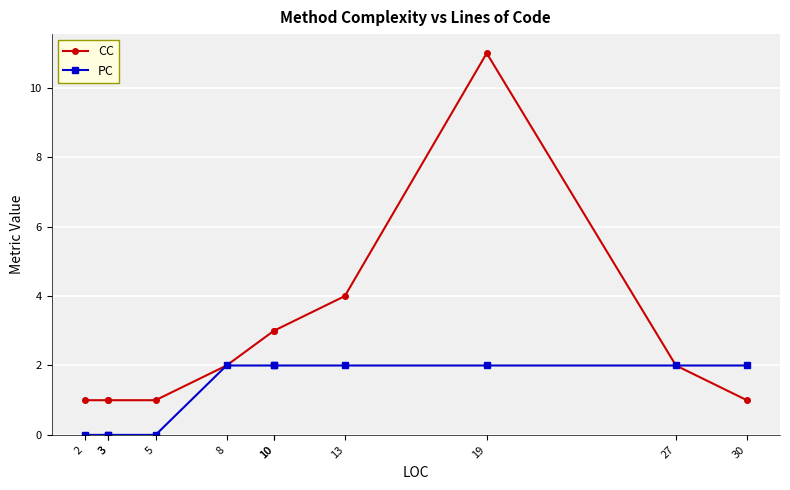

Does the chart display data point markers on the line(s)?

Yes